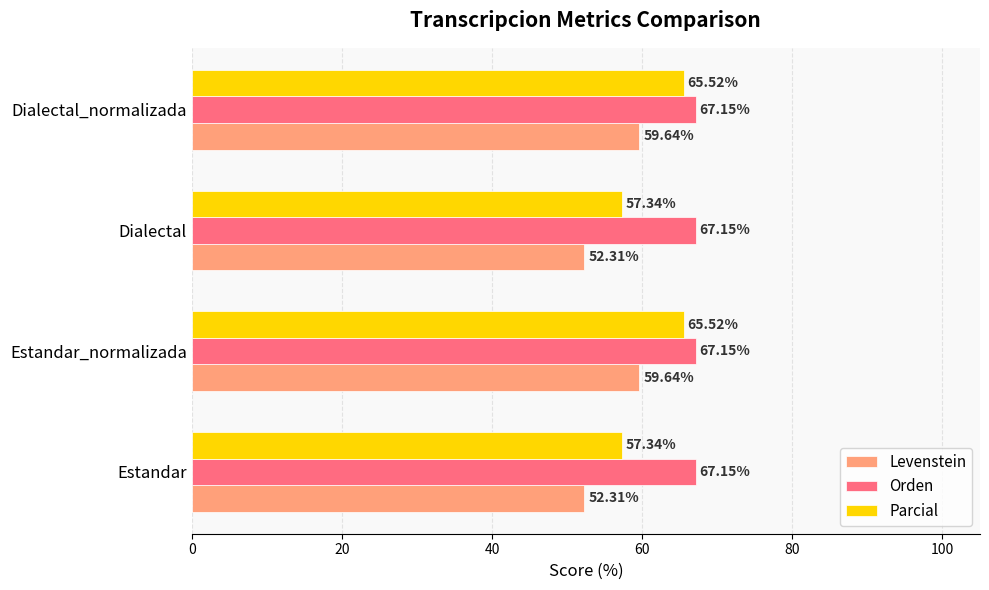

Count the number of categories in the chart.

4